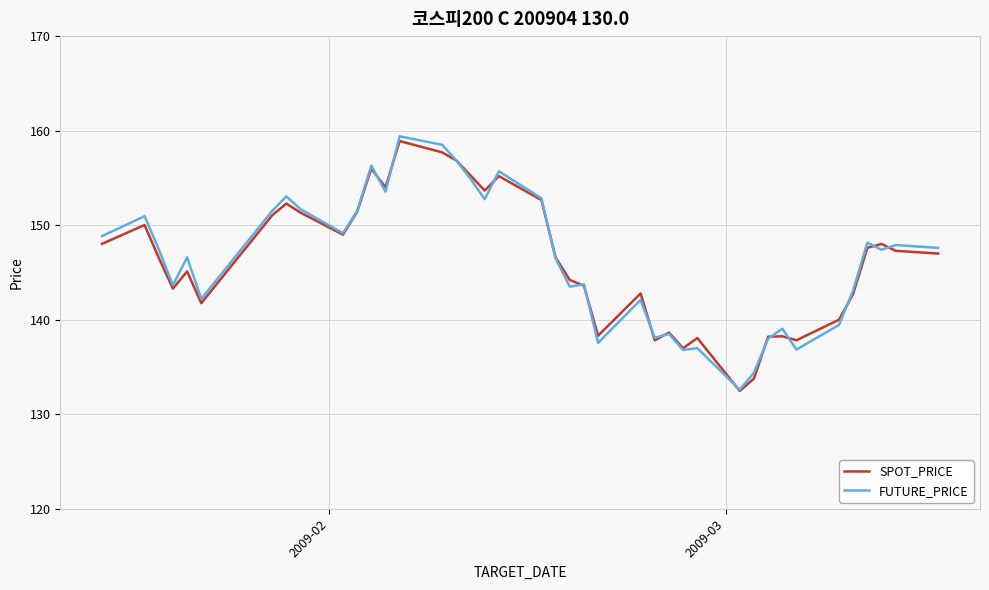

What is the greatest value displayed?

159.4